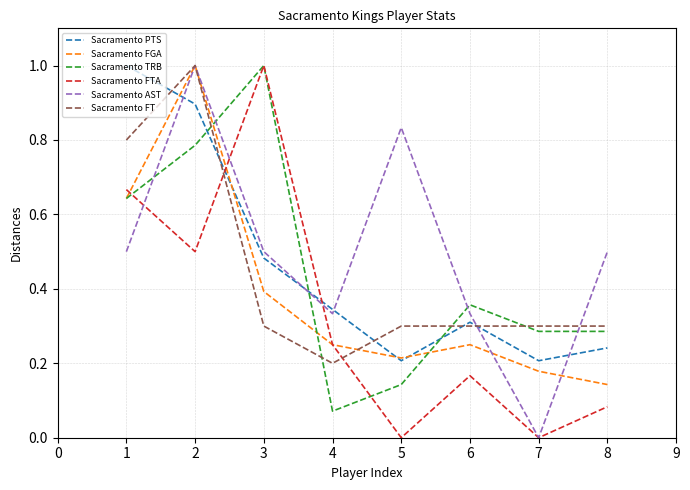

Between 1 and 6, which series saw the biggest shift?

Sacramento PTS